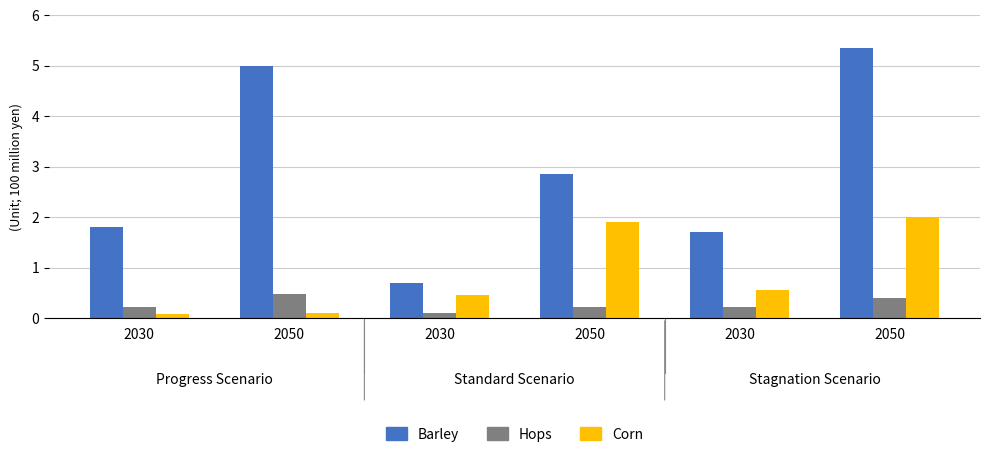

Are the bars grouped side by side (vs. stacked)?

Yes